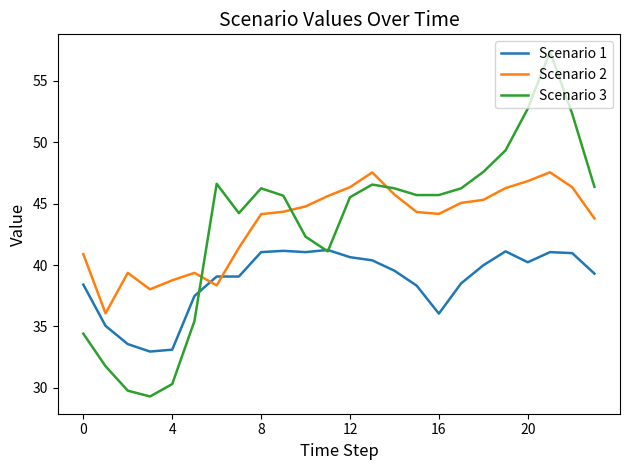

Does the chart display data point markers on the line(s)?

No